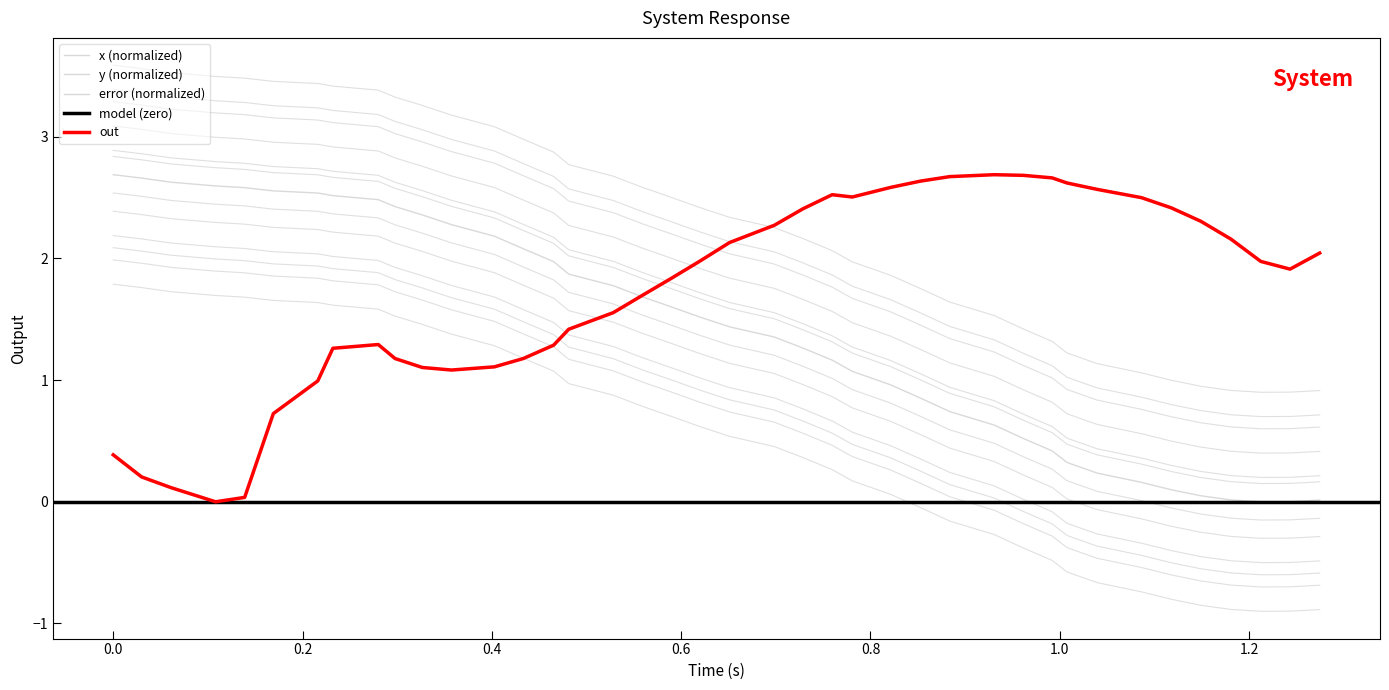

What is the maximum value for y?

2.7